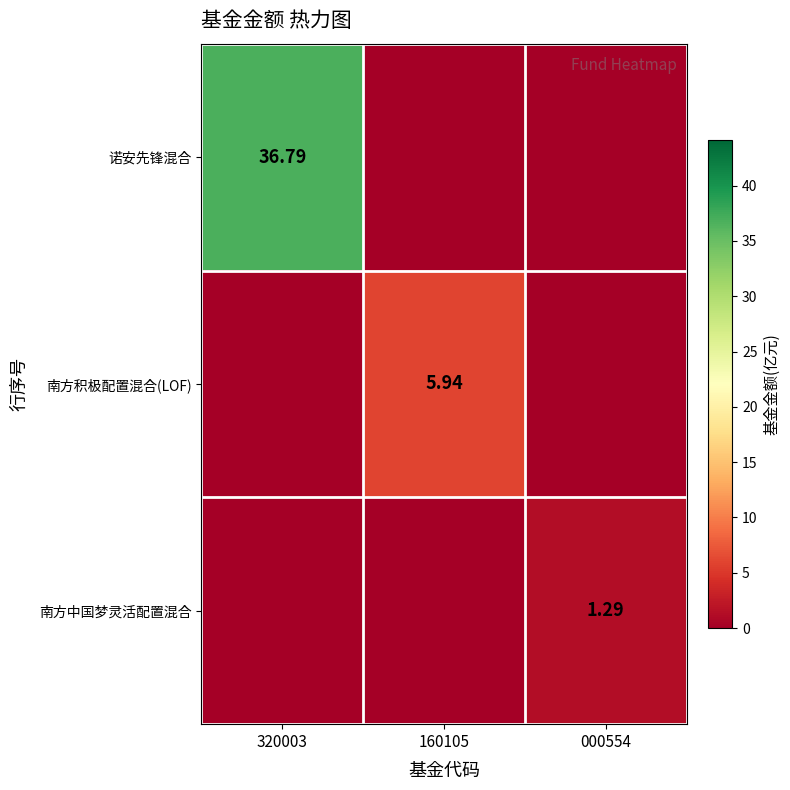

The value of 南方中国梦灵活配置混合 at 320003 is 0.0. True or false?

True